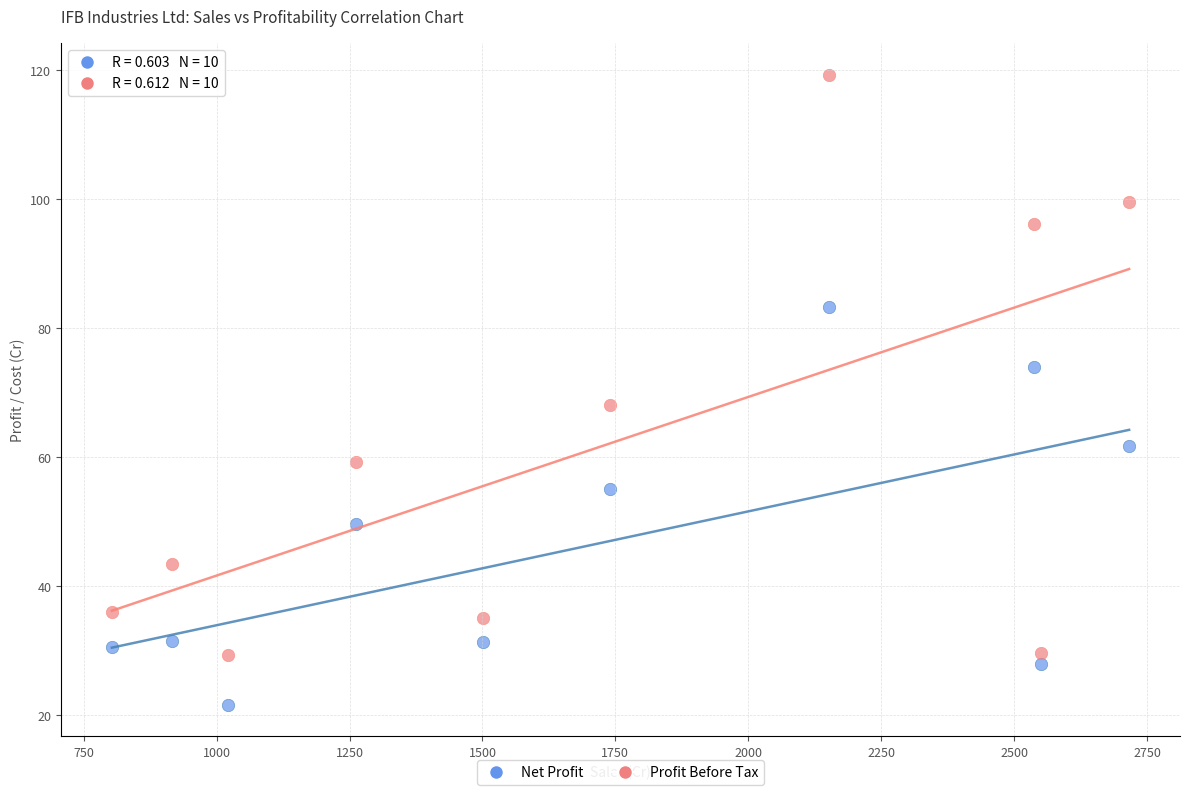

Which series reaches the maximum Y coordinate?

Profit Before Tax